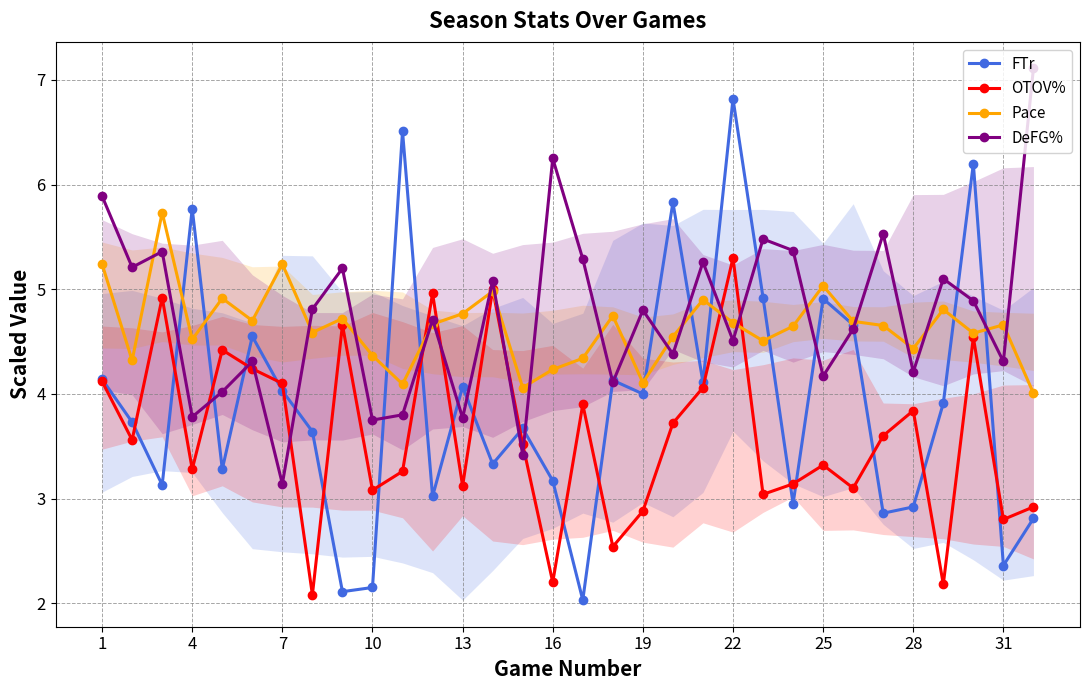

What is the maximum value shown in the chart?

7.1